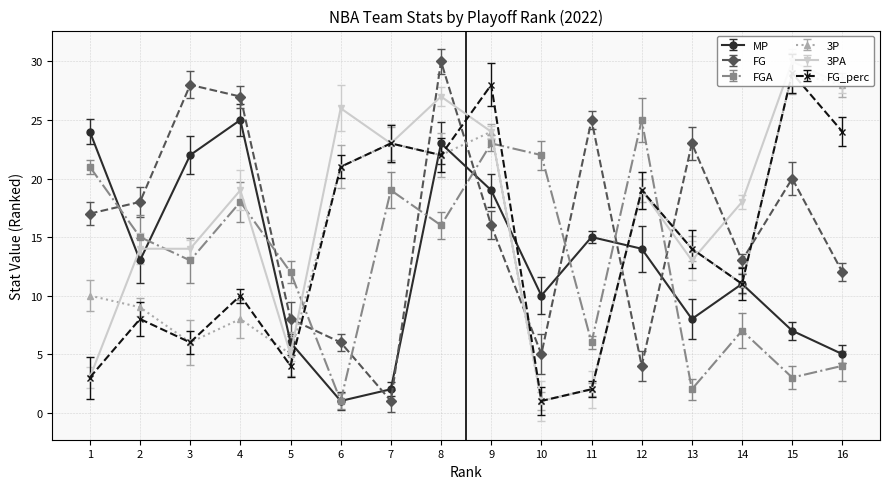

At 1, list the series in order from largest to smallest.

MP, FGA, FG, 3P, 3PA, FG_perc